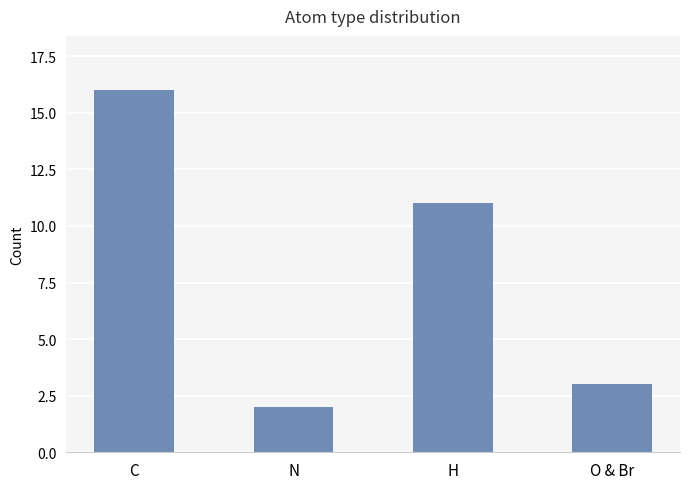

What is the maximum value shown in the chart?

16